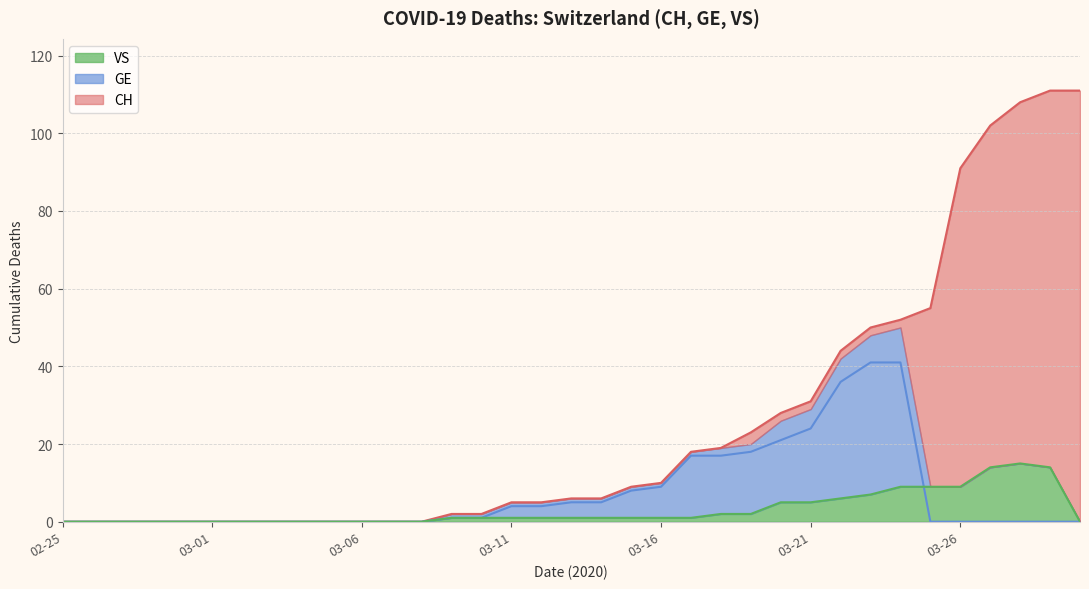

What is the highest value of the VS series?

15